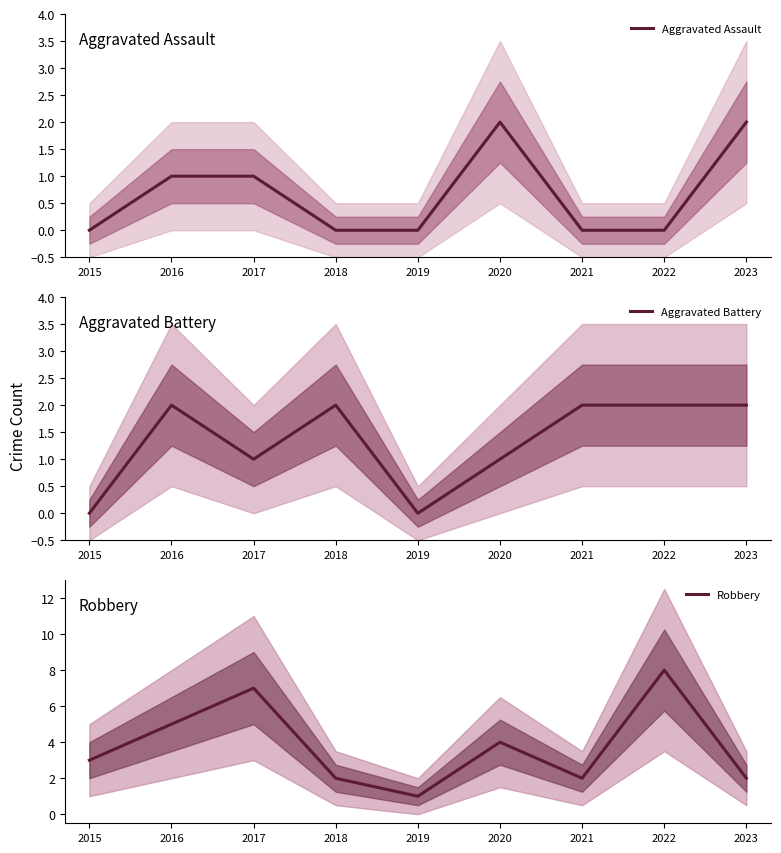

What is the difference between the second highest and minimum values in the Aggravated Assault series?

2